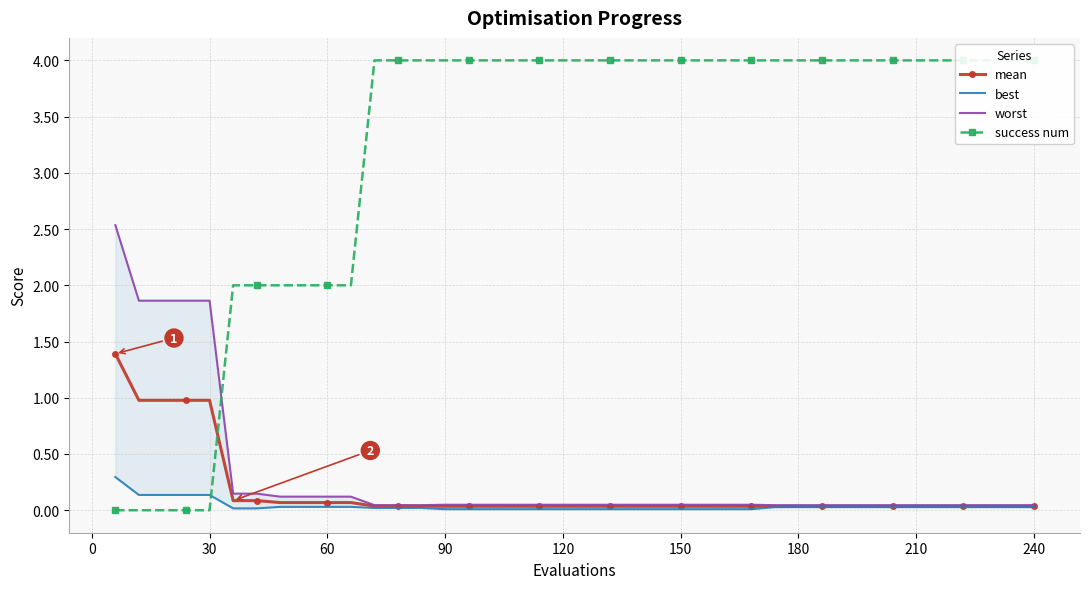

What is the total value across all series at 30?

3.0